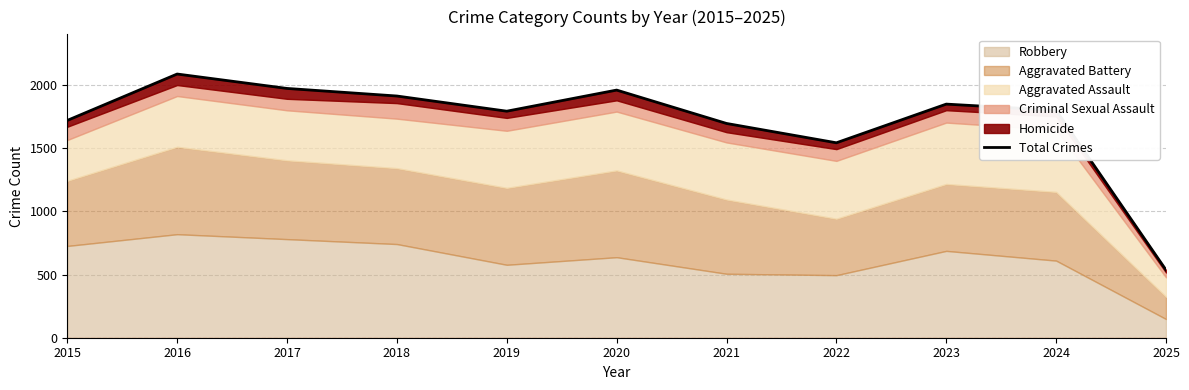

What value does the data have at 2021, to the nearest 50?

1700